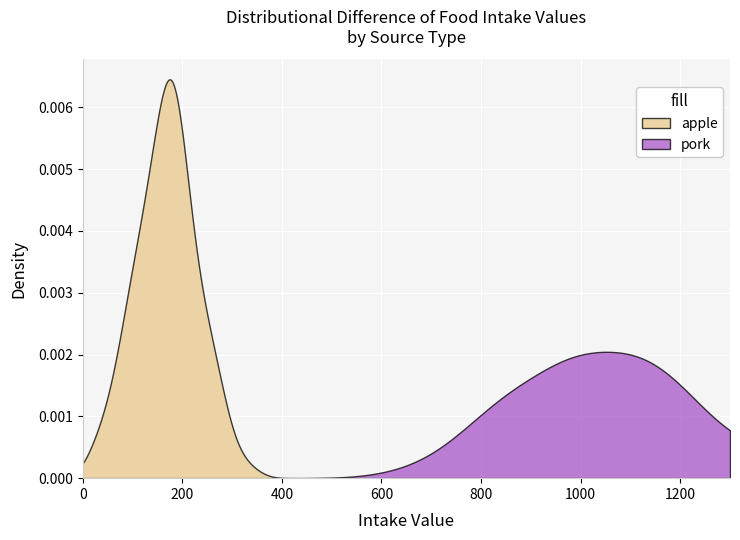

What is the average value of the pork series?

1052.6